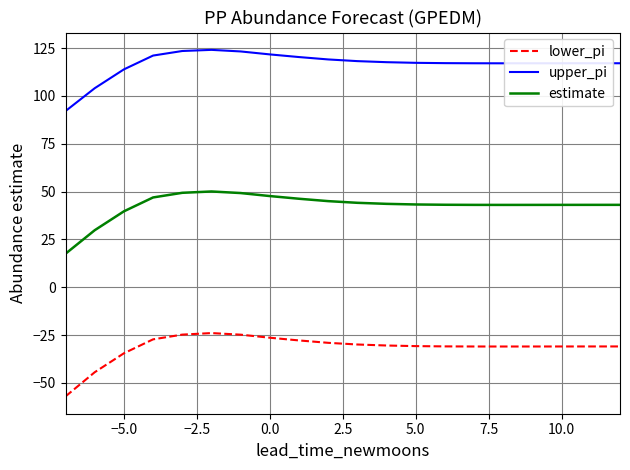

Which series has the largest total across all categories?

upper_pi